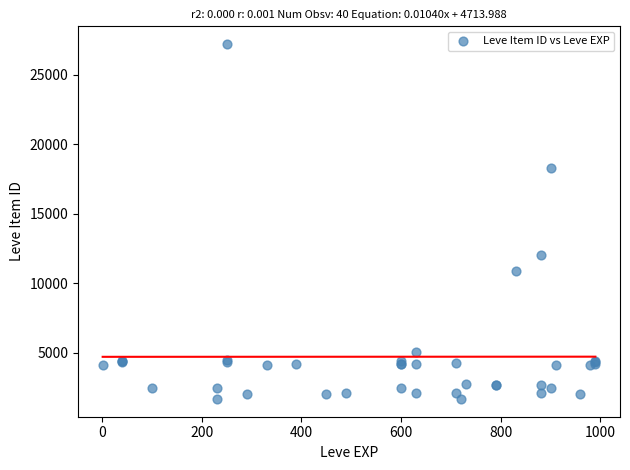

What Y value in the scatter plot is closest to 14448?

12018